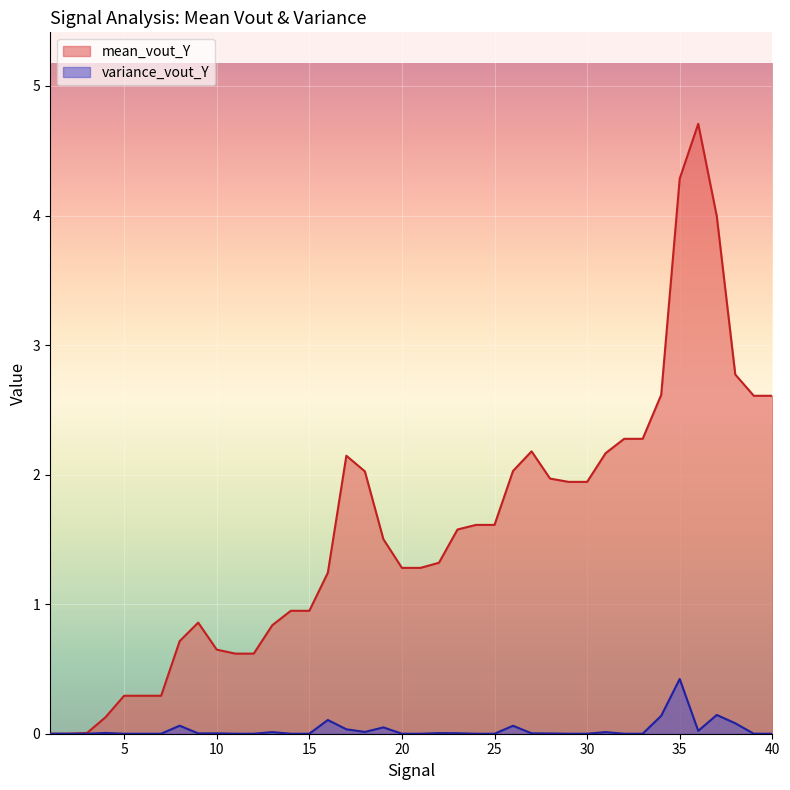

At how many categories does at least one series exceed 0?

40